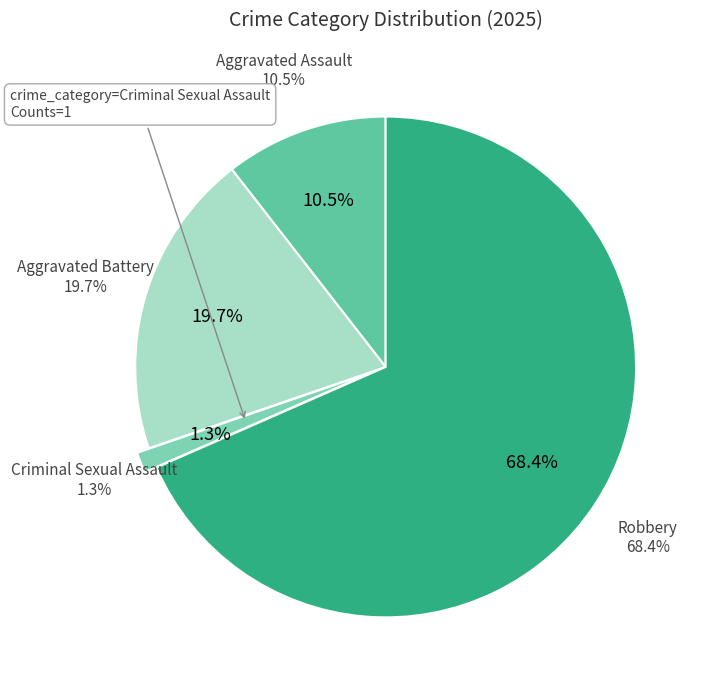

To the nearest percent, what portion does Aggravated Assault represent?

11%